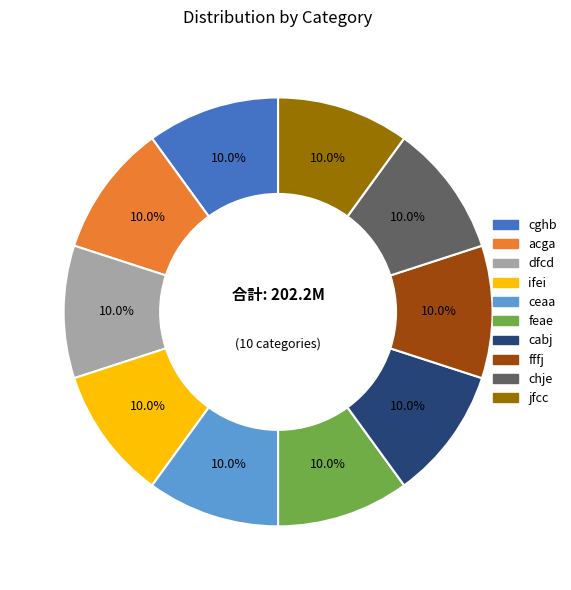

True or false: ifei accounts for 22% of the total.

False